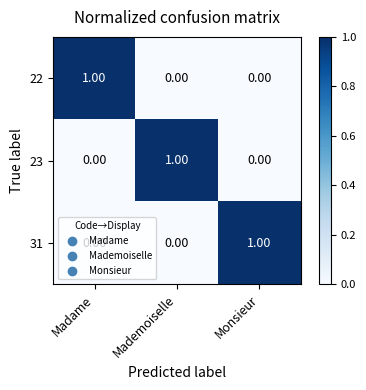

Is the value of 31 at Madame greater than the value of 23 at Mademoiselle?

No